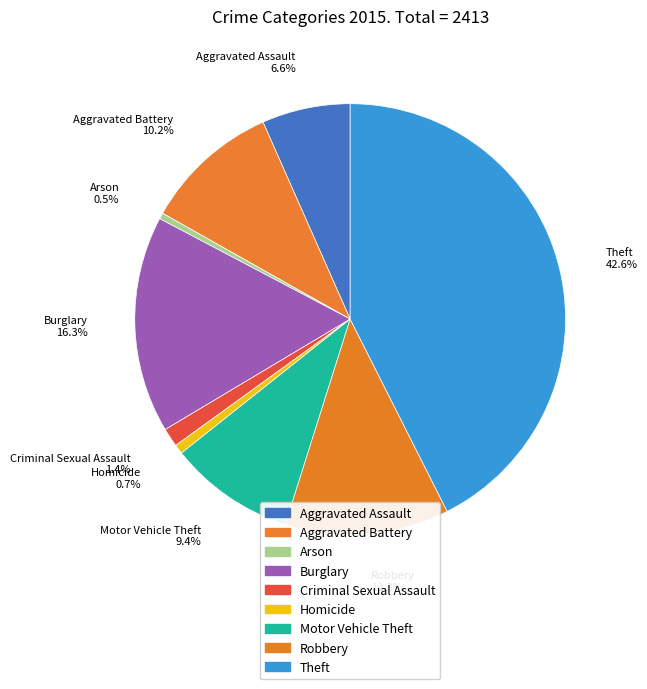

To the nearest percent, what is the average slice percentage?

11%